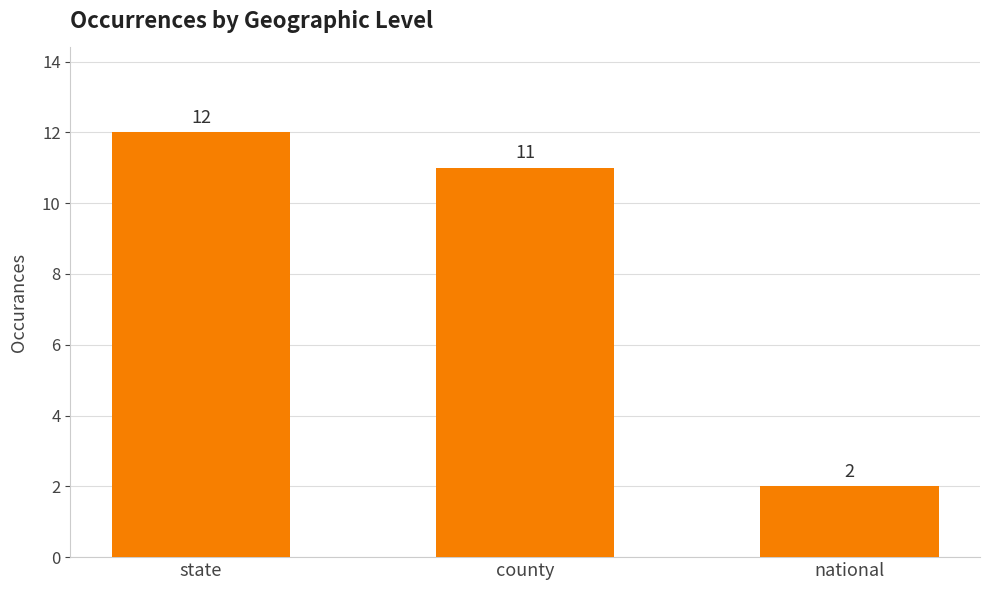

Reading left to right, what are all the values shown in this chart?

12	11	2